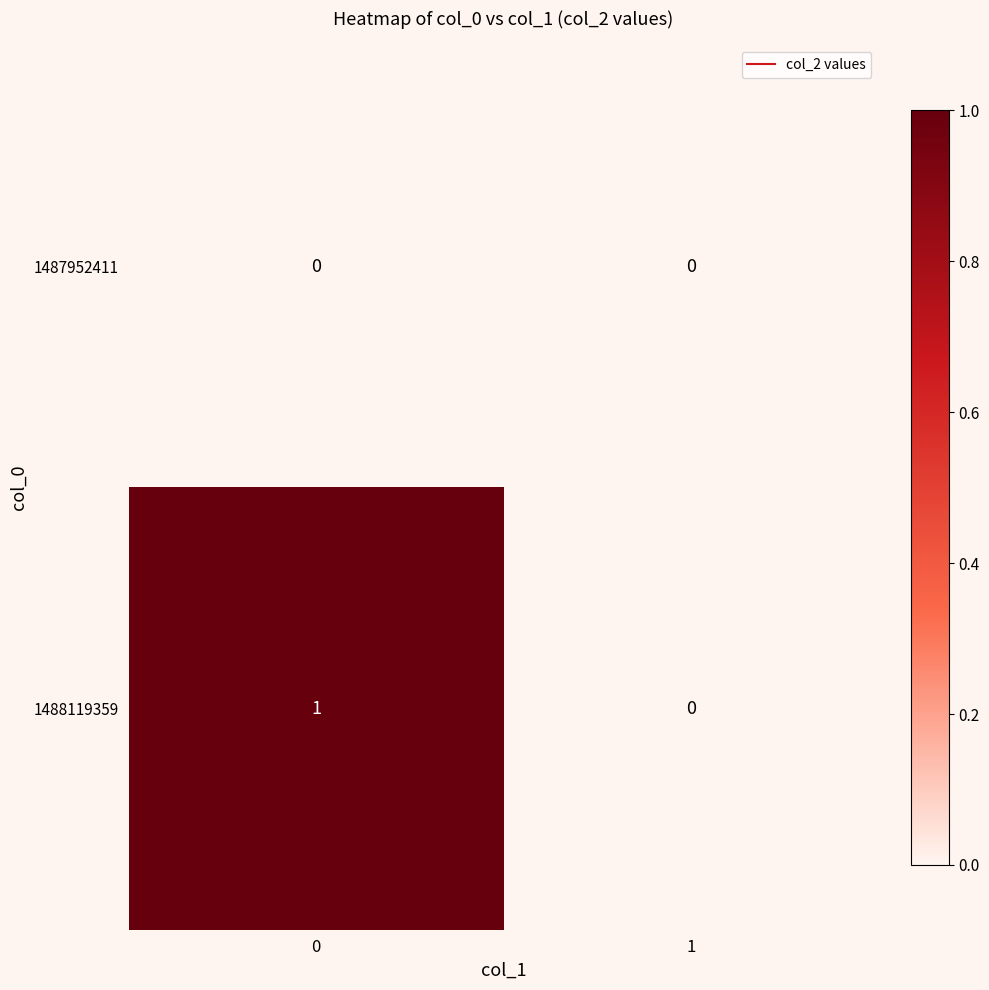

Count the number of data series in this chart.

2